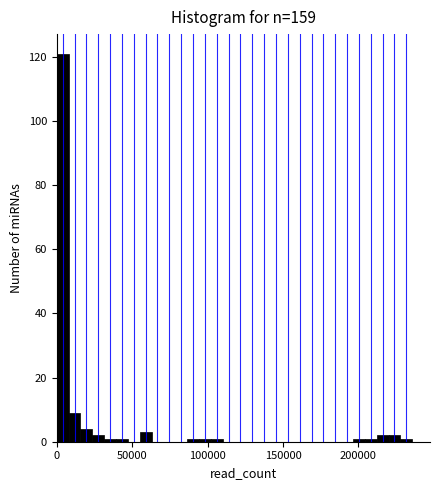

Read against the x-axis, roughly where is the centre of the tallest bar?

5000